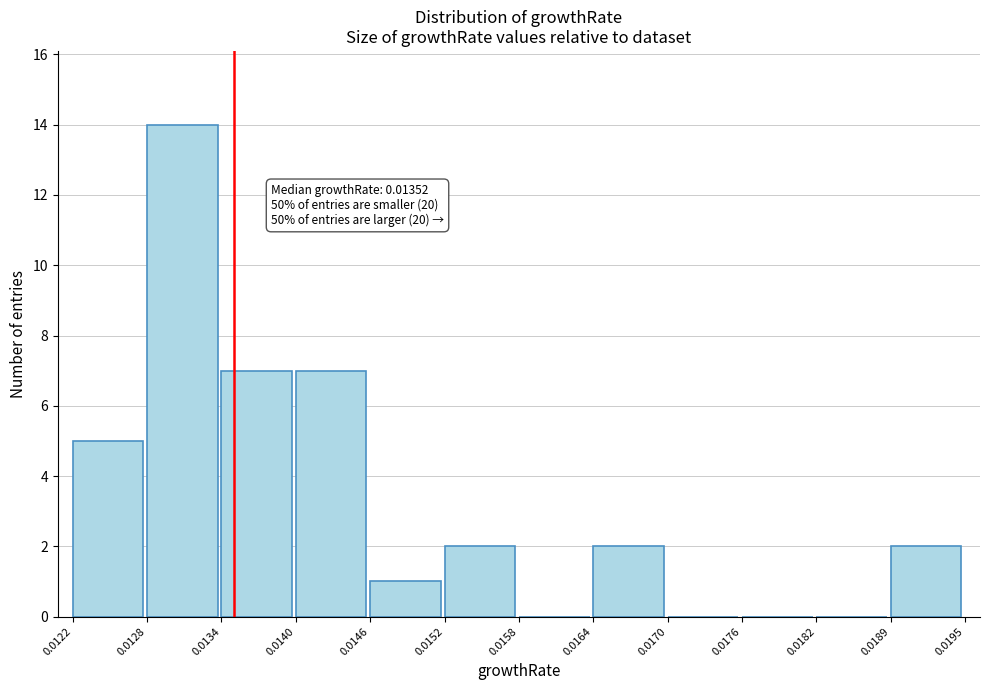

Over which range of the x-axis is the bar tallest?

0.0128 to 0.0134